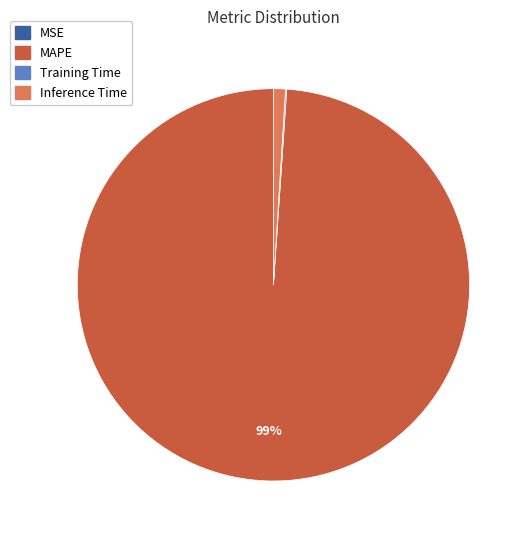

Which category has the biggest portion of the pie?

MAPE